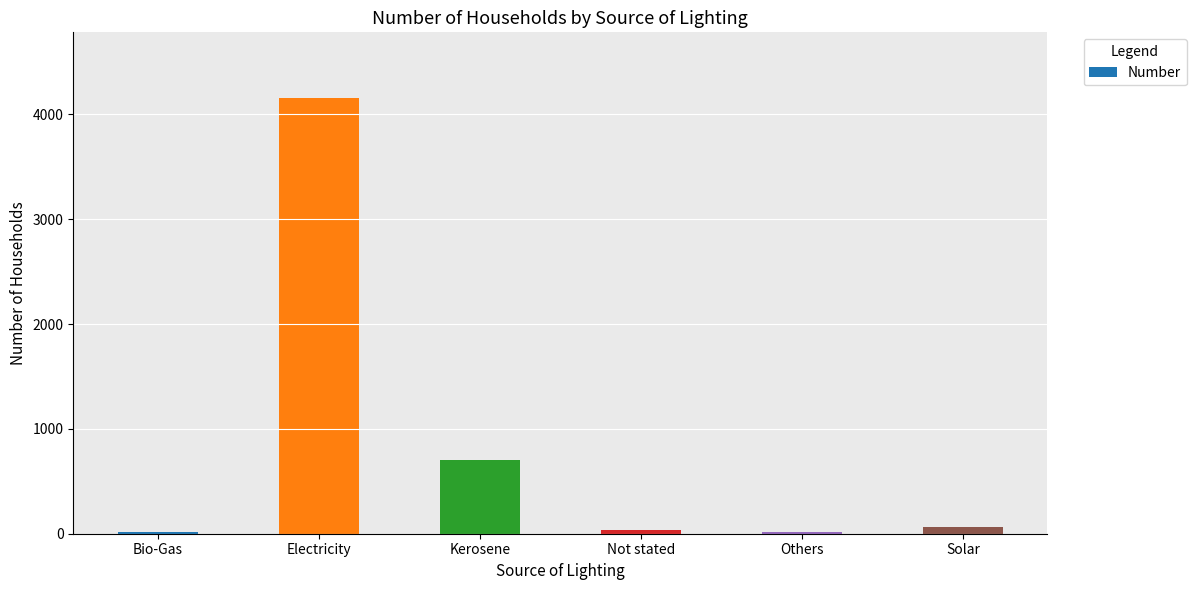

Is it true that the value at Bio-Gas is 13?

True